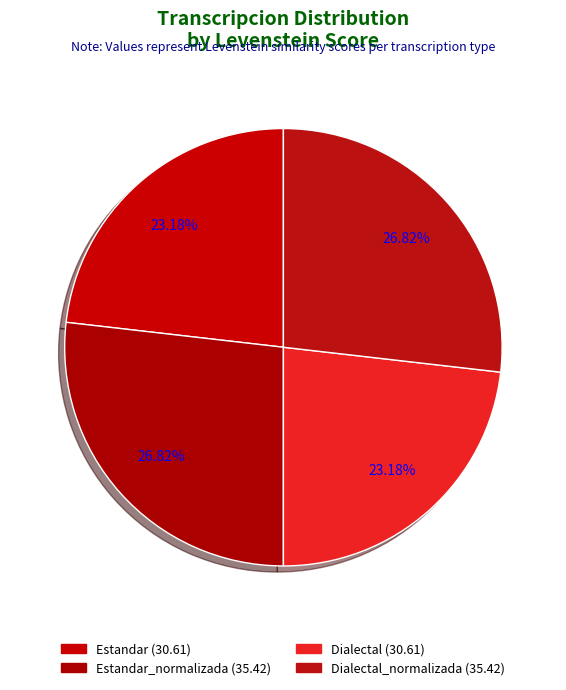

Count the number of slices in the pie.

4